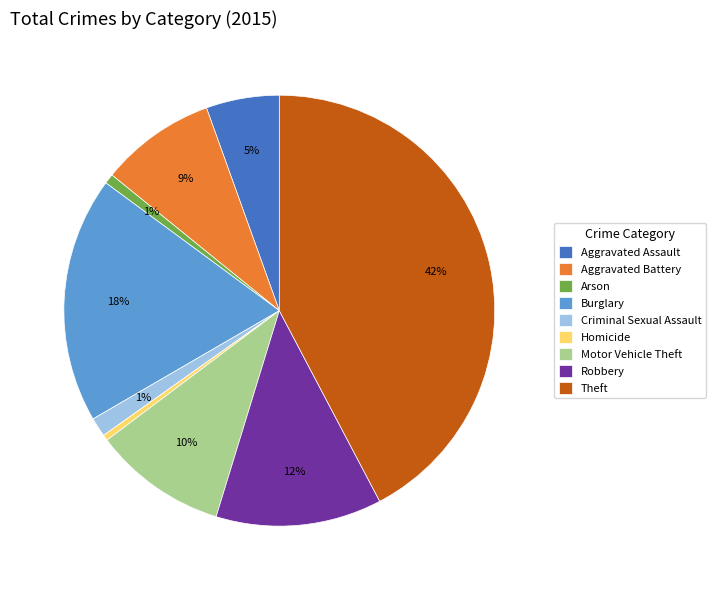

To the nearest percent, what is the difference between the Motor Vehicle Theft and Burglary slice percentages?

8%